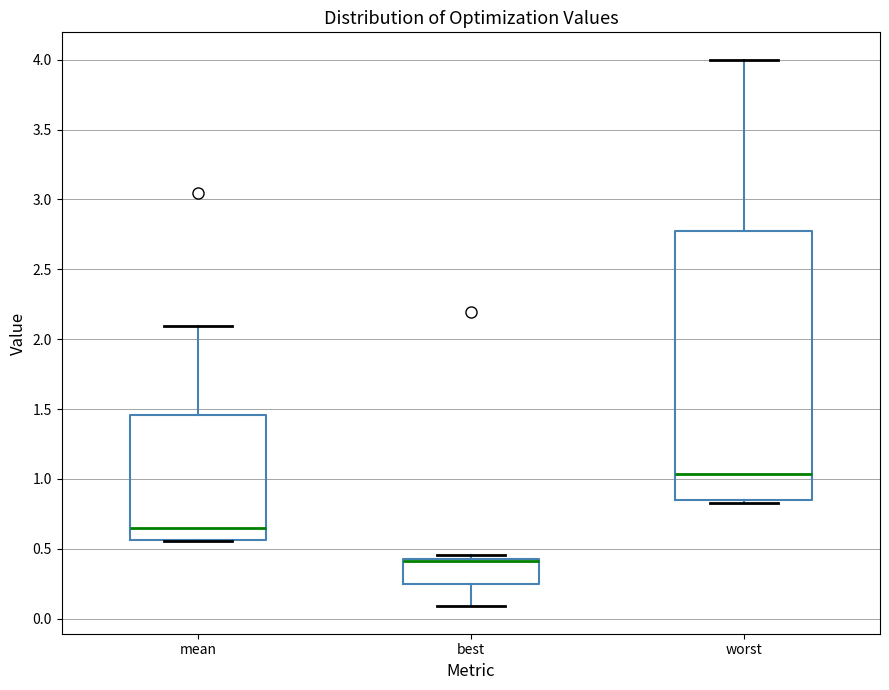

Reading left to right, read every box against the y-axis: the position of its median line, the range the box covers, and the ends of its whiskers. The values are not printed on the chart, so give them approximately, as read against the axis.

mean: median 0.65, box 0.55 to 1.45, whiskers 0.55 to 2.10
best: median 0.40 (drawn on the box's upper edge), box 0.25 to 0.45, whiskers 0.10 to 0.45 (just above the box's upper edge)
worst: median 1.05, box 0.85 to 2.75, whiskers 0.85 (just below the box's lower edge) to 4.00